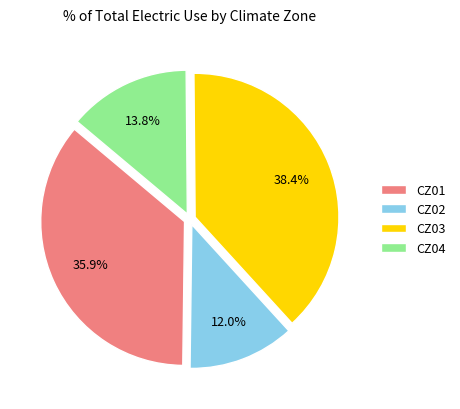

What is the smallest slice in the pie chart?

CZ02